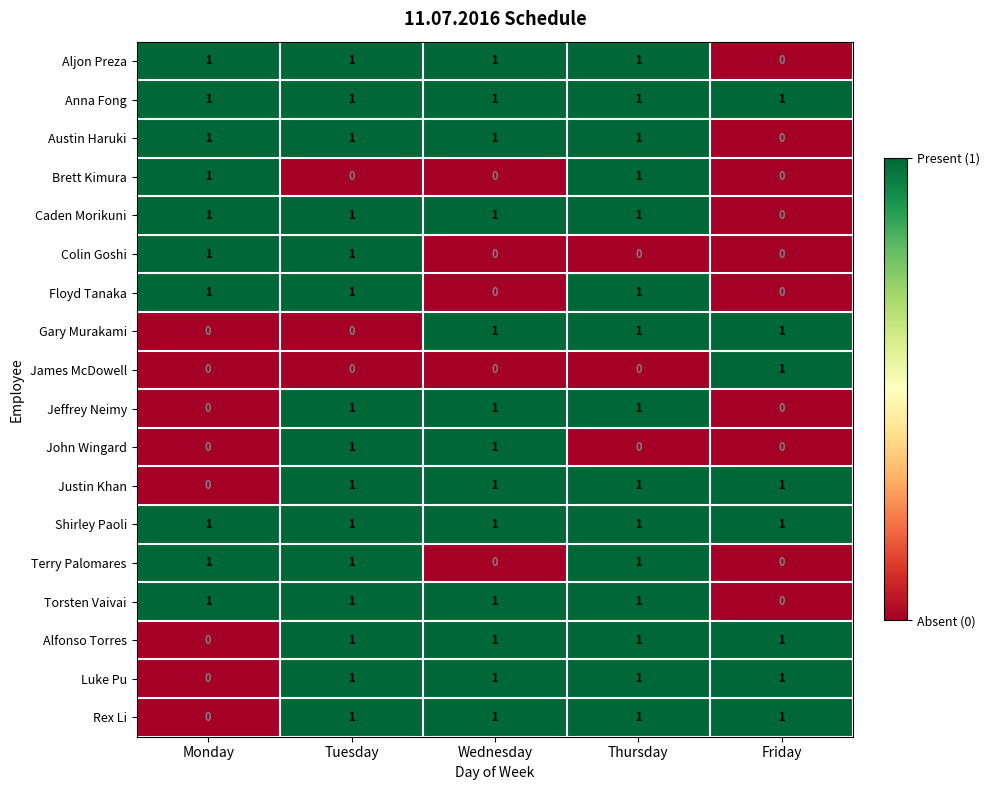

How many values in John Wingard are above zero?

2